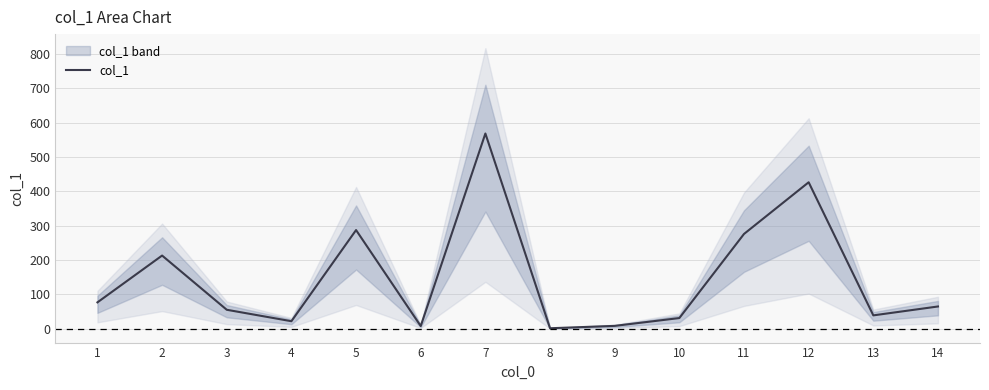

At which category does the chart reach its peak across all series?

7